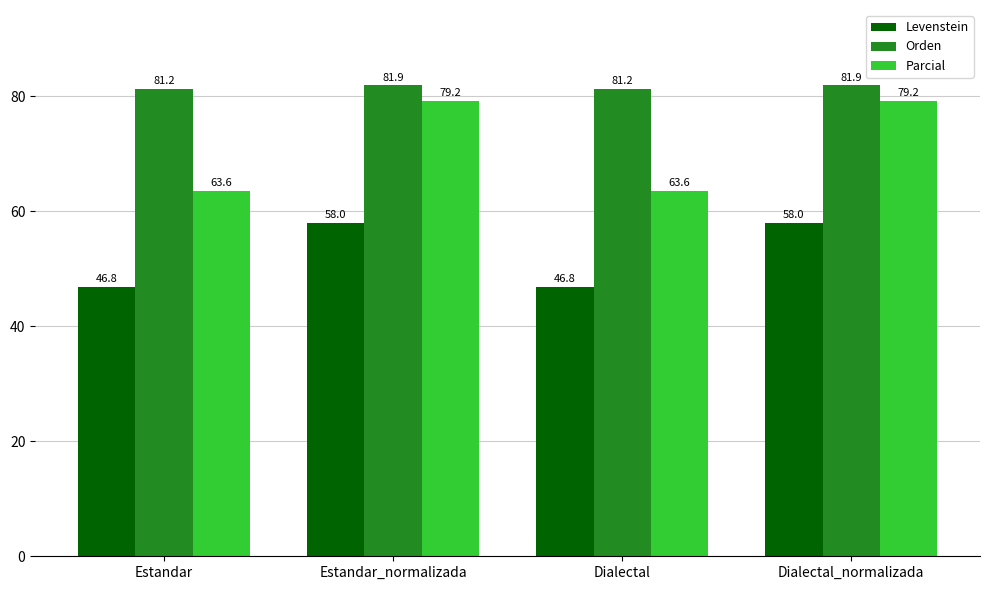

How many values in the Parcial series exceed 79?

2